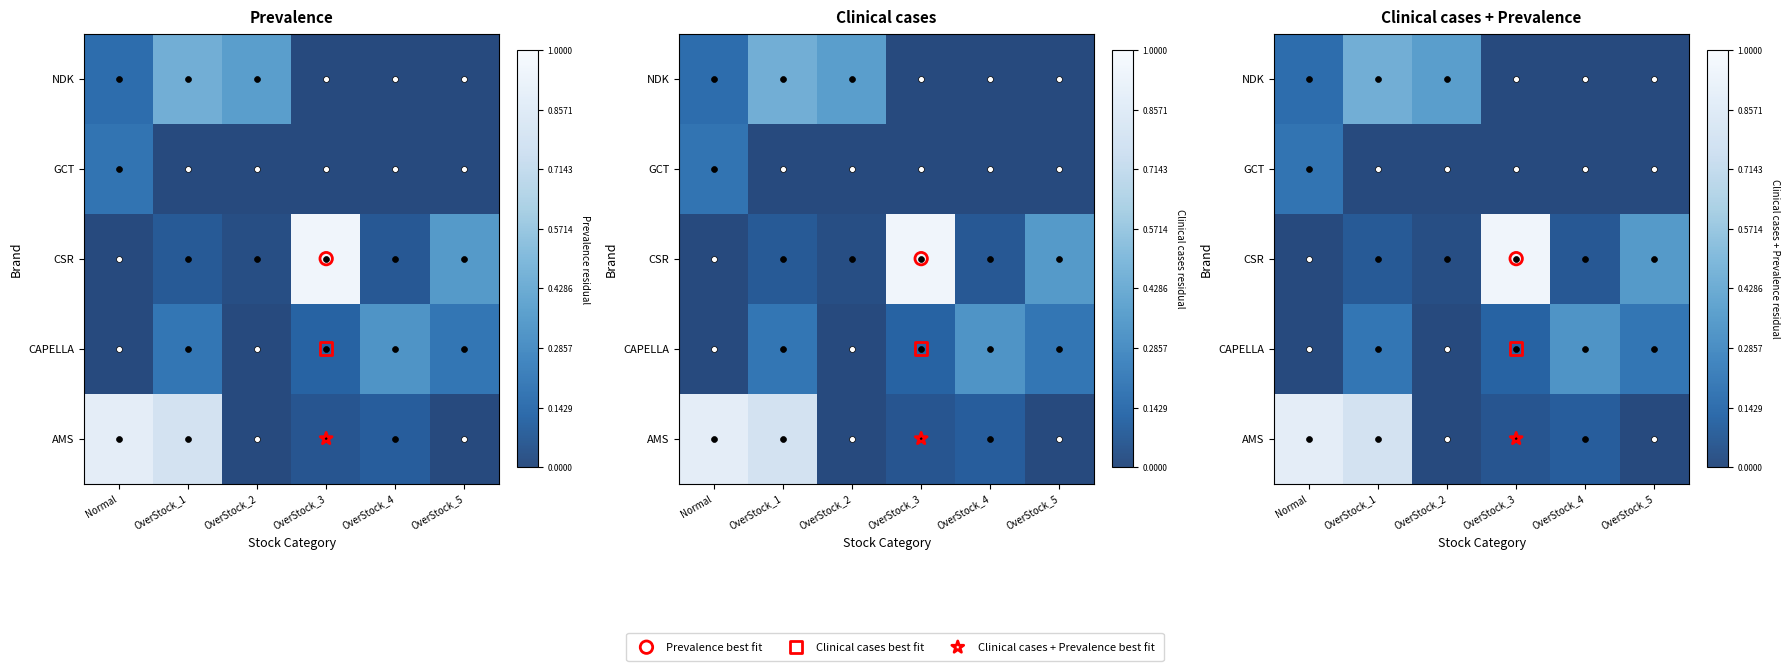

Is the value of NDK at OverStock_3 greater than the value of AMS at OverStock_5?

No